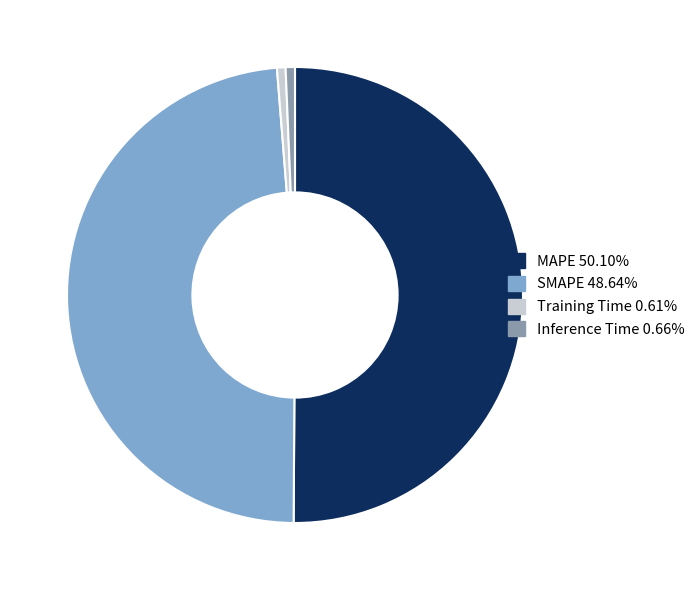

Combined, do MAPE 50.10% and Inference Time 0.66% account for over 50%?

Yes